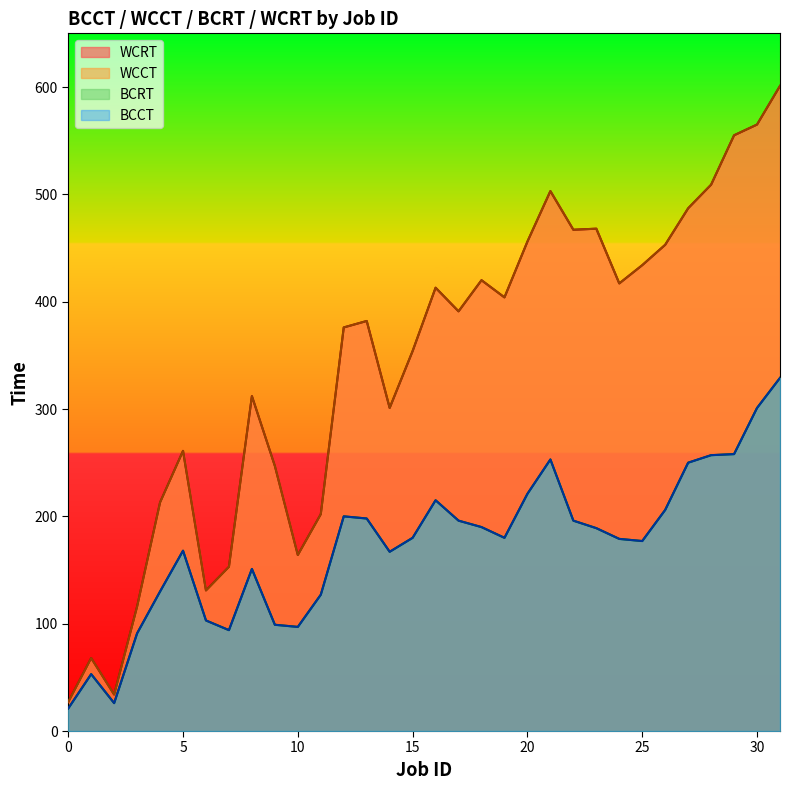

How many interior local valleys does the WCCT series have?

8